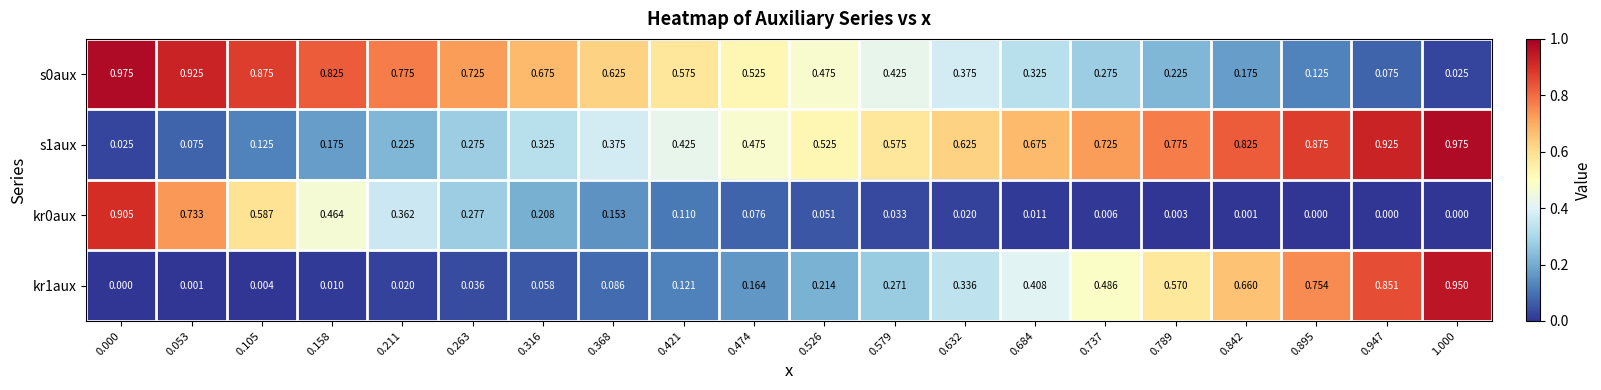

Is the value of s1aux at 0.105 greater than the value of s0aux at 0.526?

No